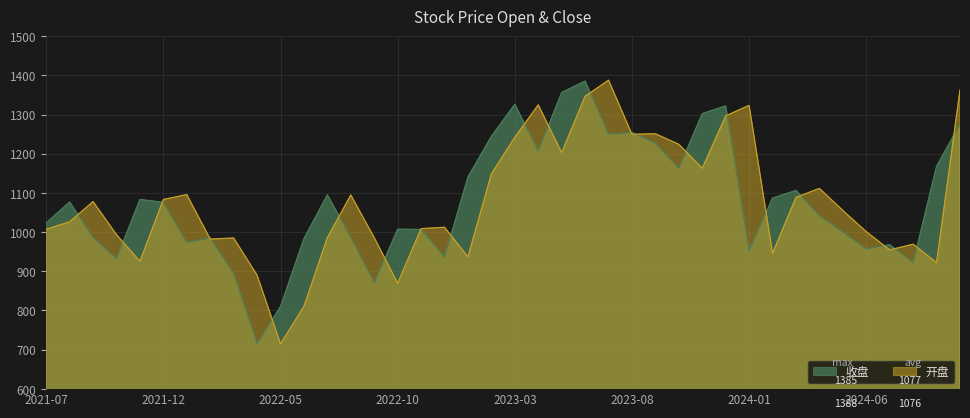

Where do 开盘 and 收盘 first cross each other?

2021-08-31 and 2021-09-30